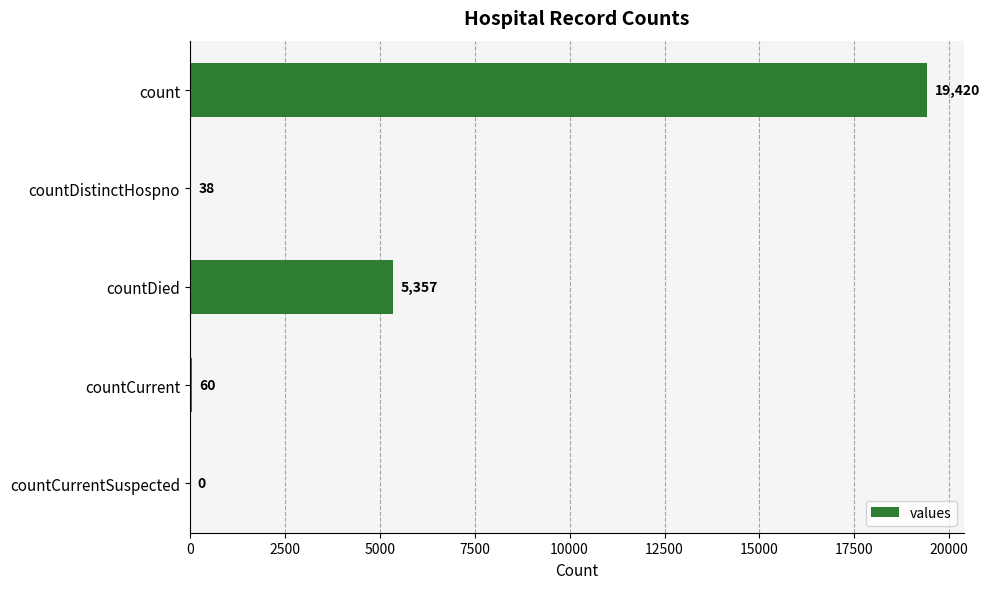

Is it true that the value at count is 34106?

False